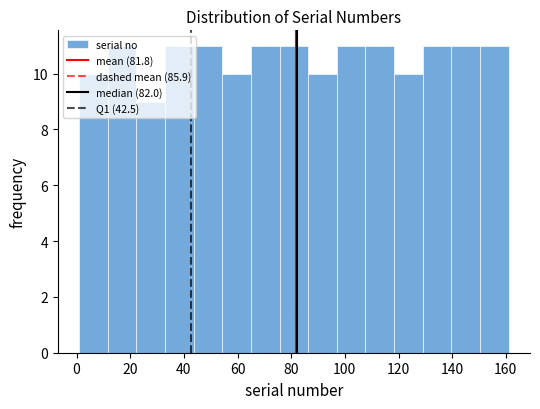

Reading left to right, list every bar in this chart as the range it spans on the x-axis followed by its height. Neither the bar edges nor the heights are printed on the chart, so give them approximately, as read against the axes.

2 to 12: 10
12 to 22: 11
22 to 34: 9
34 to 44: 11
44 to 54: 11
54 to 66: 10
66 to 76: 11
76 to 86: 11
86 to 98: 10
98 to 108: 11
108 to 118: 11
118 to 130: 10
130 to 140: 11
140 to 150: 11
150 to 162: 11